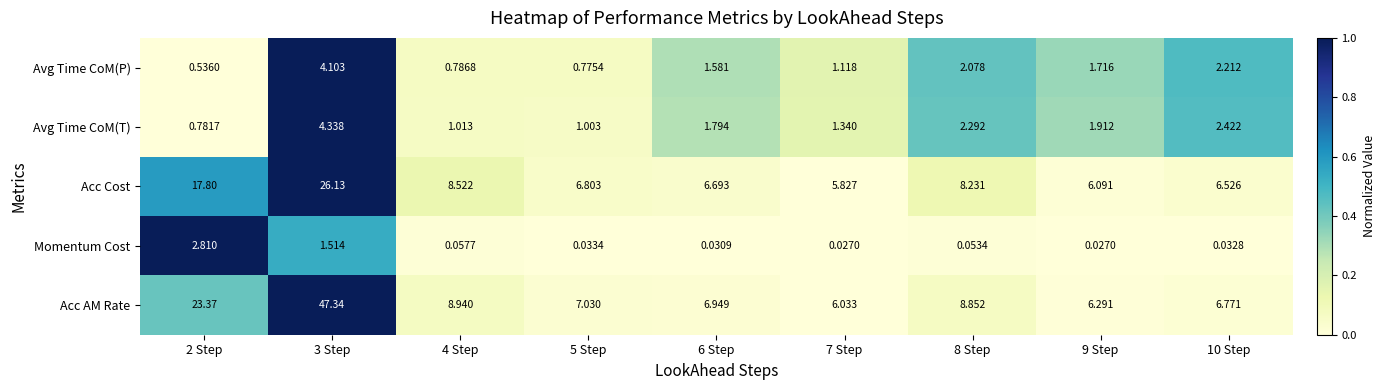

Rank the series at 6 Step from lowest to highest value.

Momentum Cost, Avg Time CoM(P), Avg Time CoM(T), Acc Cost, Acc AM Rate